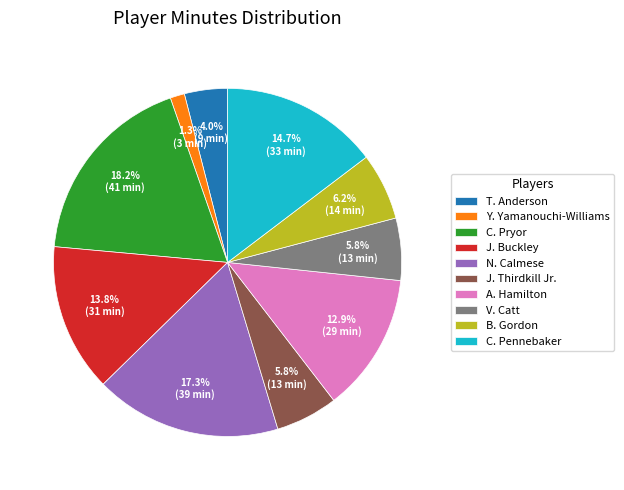

Which category has the smallest portion of the pie?

Y. Yamanouchi-Williams